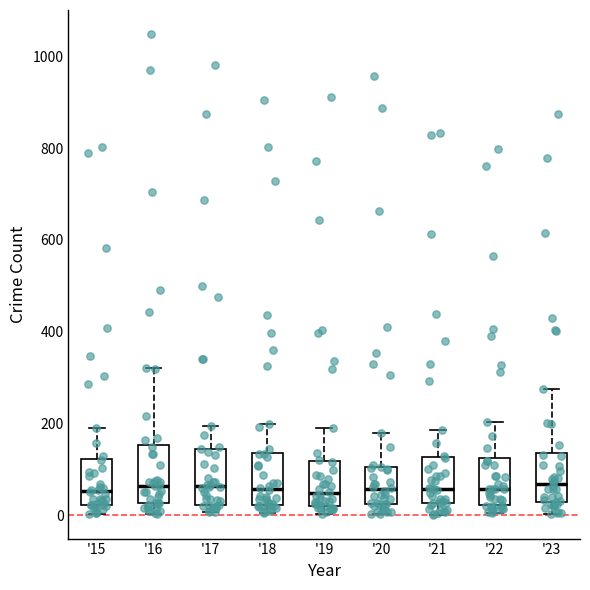

Where does the median line of the box for '20 sit on the y-axis? The values are not printed on the chart, so give them approximately, as read against the axis.

60